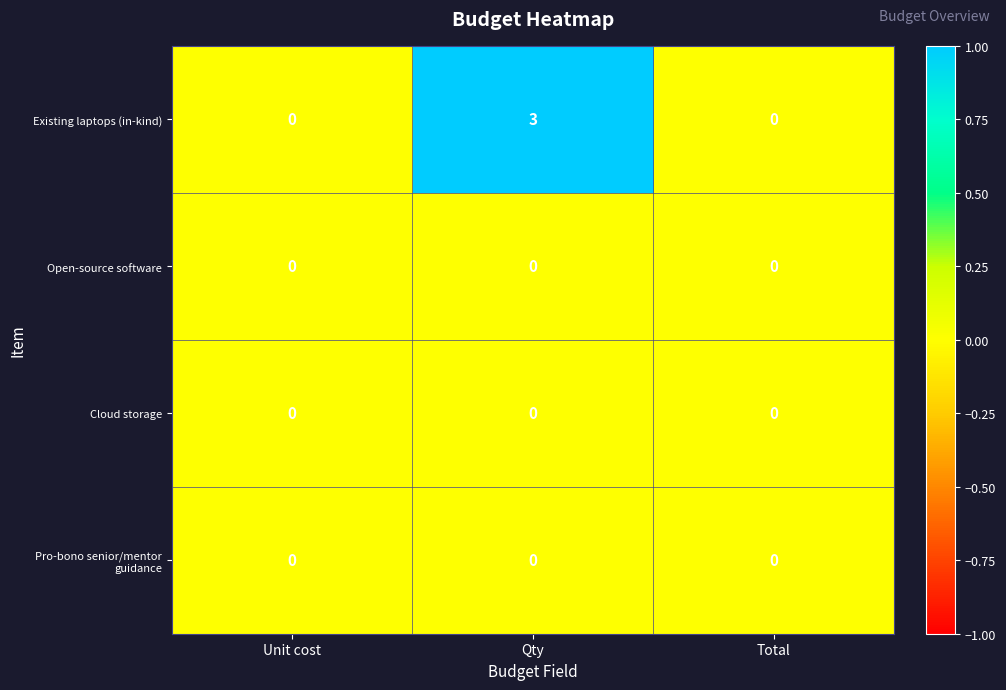

At which category is the sum across all series the highest?

Qty